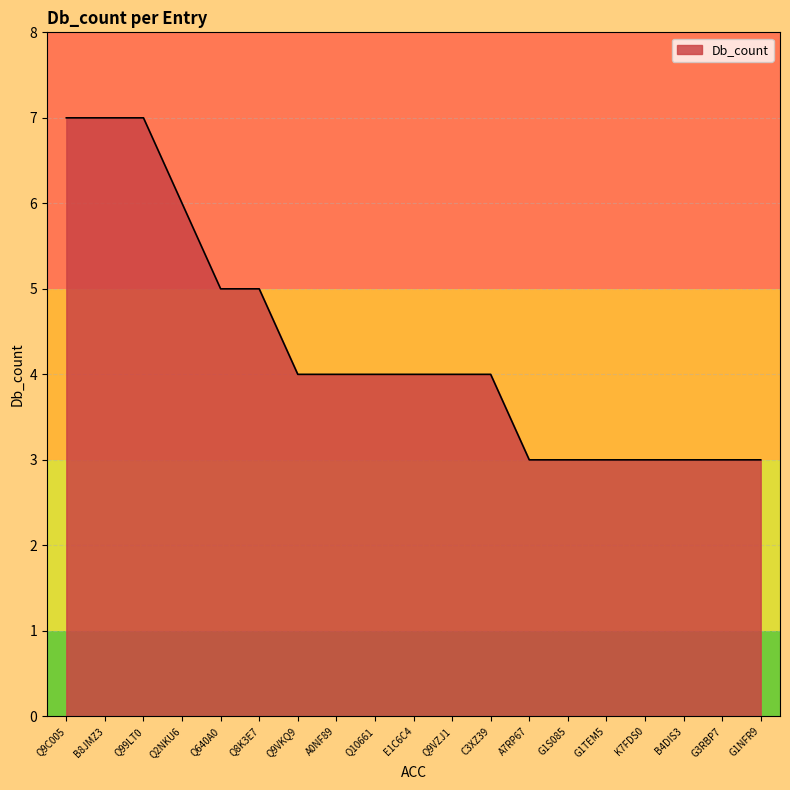

Reading right to left, transcribe all the data shown in this chart.

G1NFR9=3	G3RBP7=3	B4DIS3=3	K7FDS0=3	G1TEM5=3	G1S085=3	A7RP67=3	C3XZ39=4	Q9VZJ1=4	E1C6C4=4	Q10661=4	A0NF89=4	Q9VKQ9=4	Q8K3E7=5	Q640A0=5	Q2NKU6=6	Q99LT0=7	B8JMZ3=7	Q9C005=7